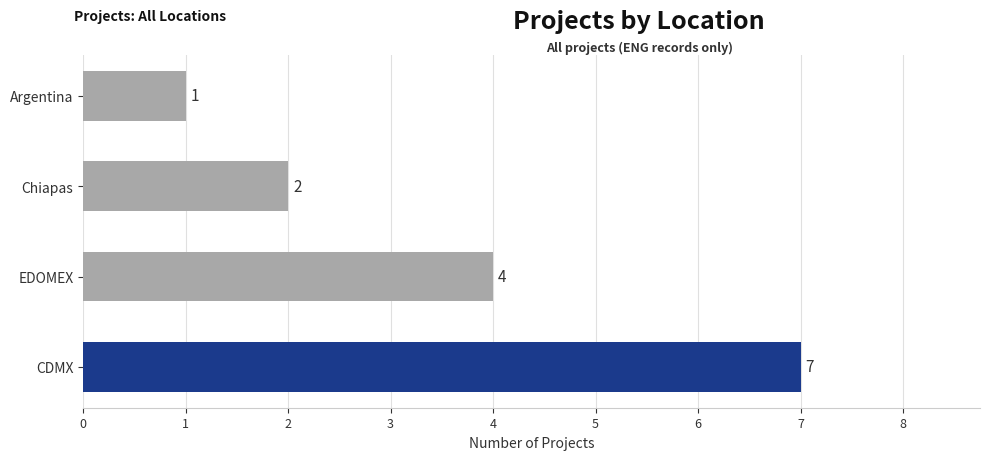

Rank the categories by value from lowest to highest.

Argentina, Chiapas, EDOMEX, CDMX